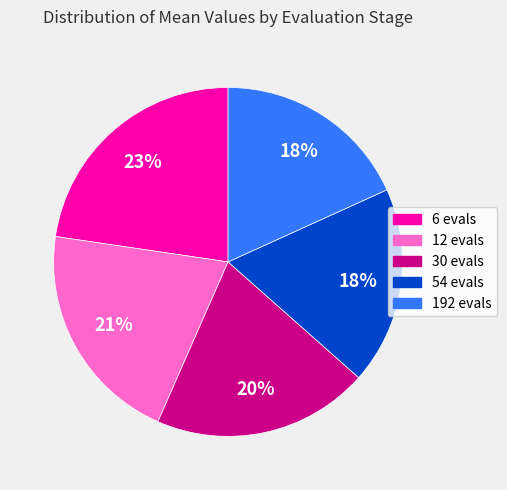

How many slices are in this pie chart?

5